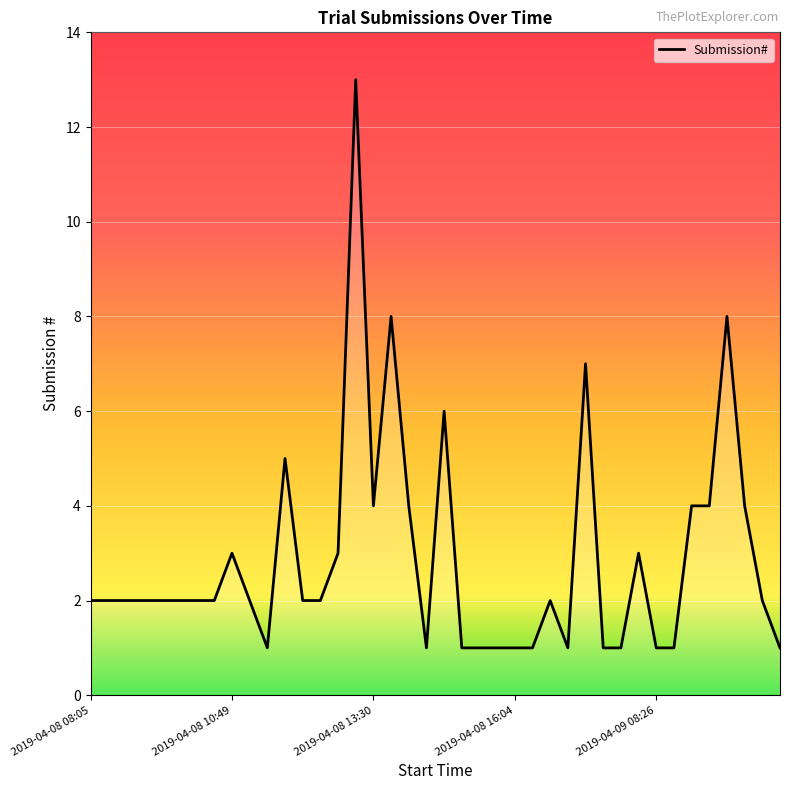

What is the maximum value shown in the chart?

13